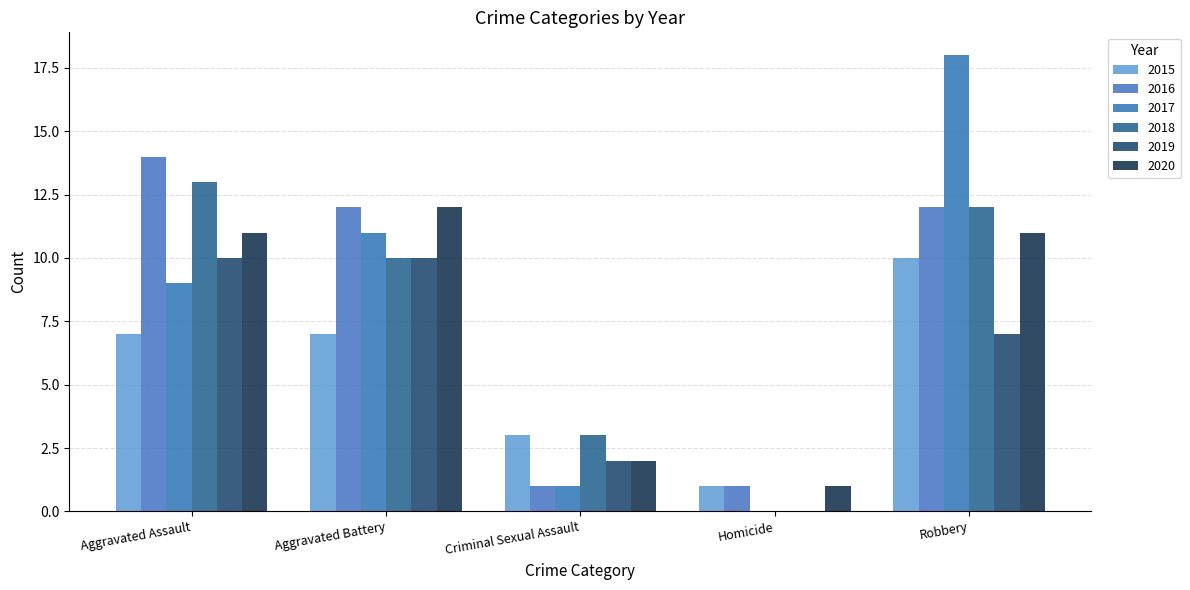

Which series has the largest total across all categories?

2016